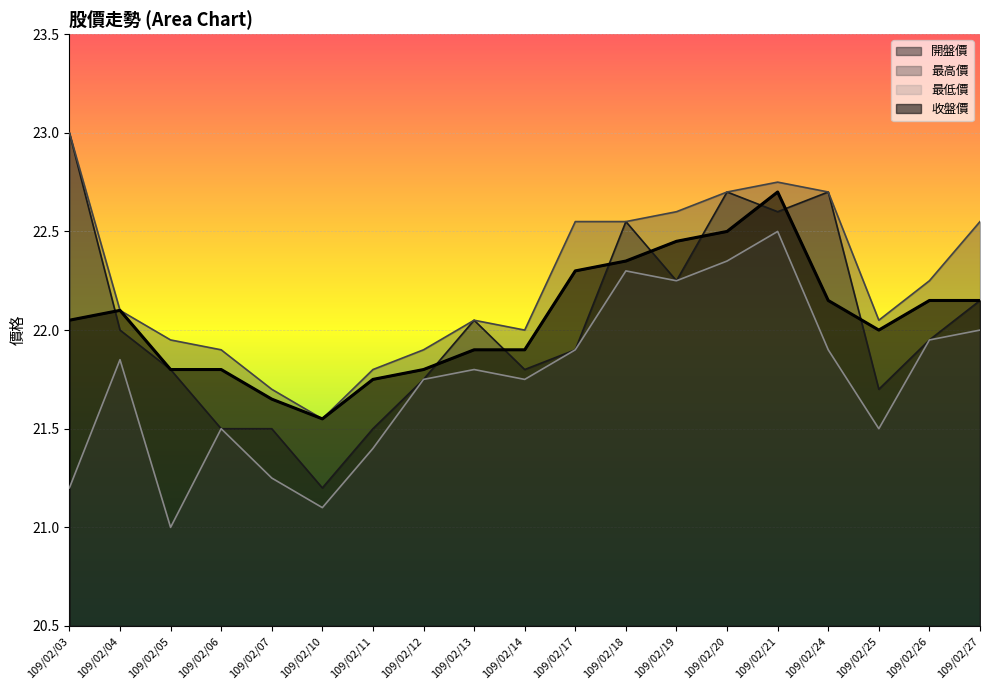

Read the 收盤價 value at 109/02/12.

21.8